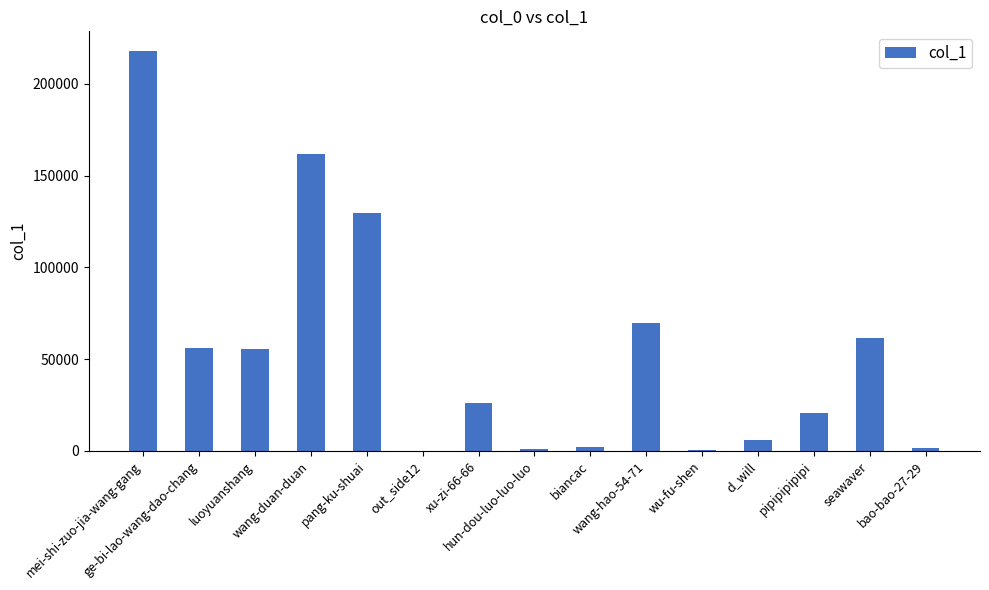

The value at luoyuanshang is 55521. True or false?

True